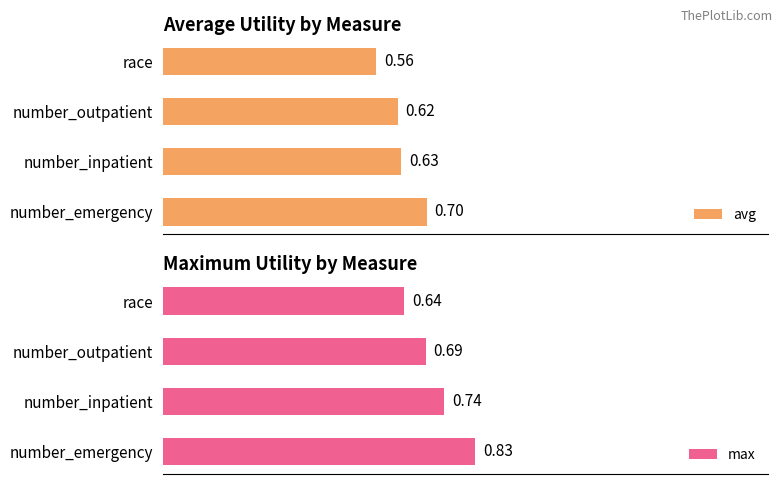

At how many categories does at least one series exceed 0?

4